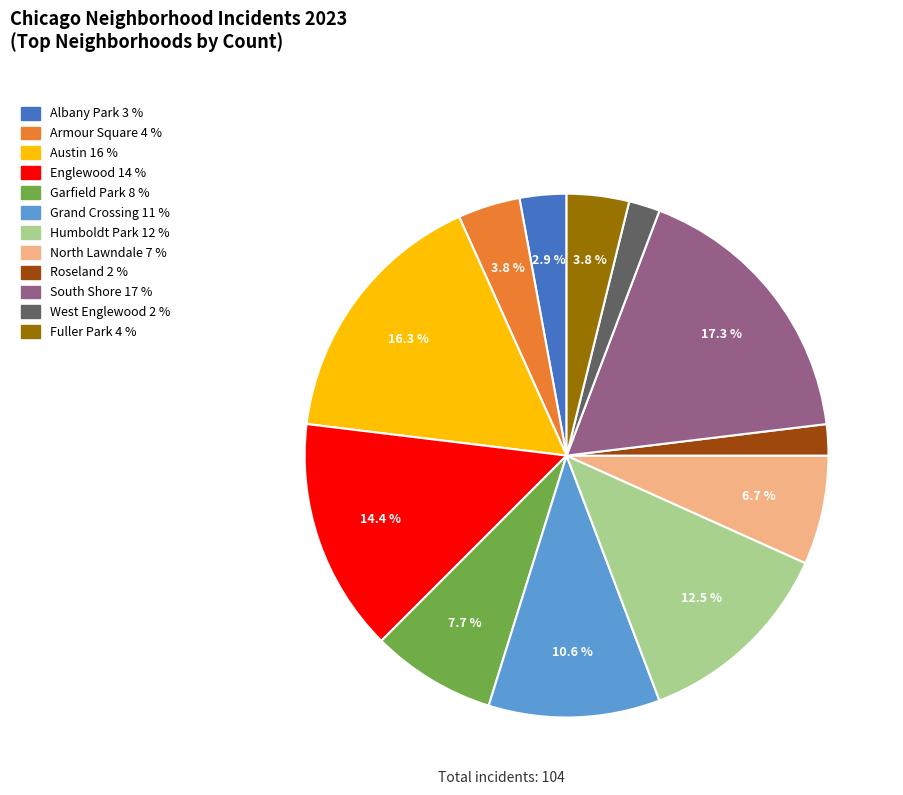

What is the total percentage of North Lawndale and Albany Park?

9.6%